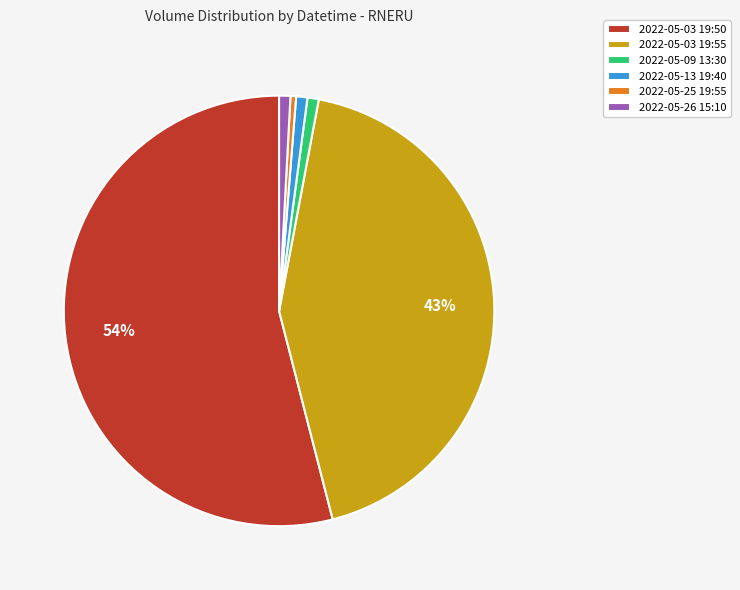

How many slices are in this pie chart?

6